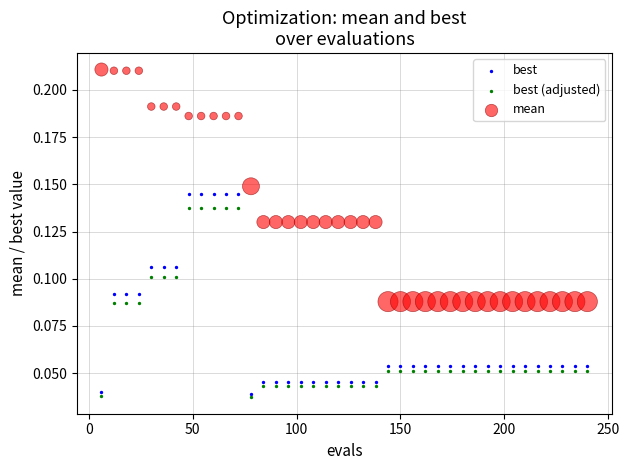

Across all data points, what is the range of X values (max minus min)?

234.0